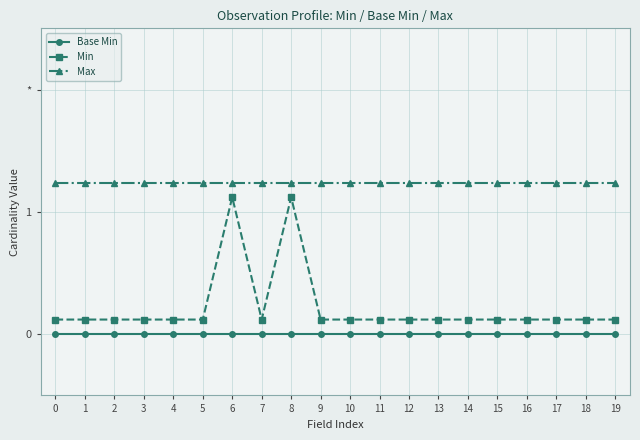

What are all the series names shown in the legend?

Base Min, Min, Max